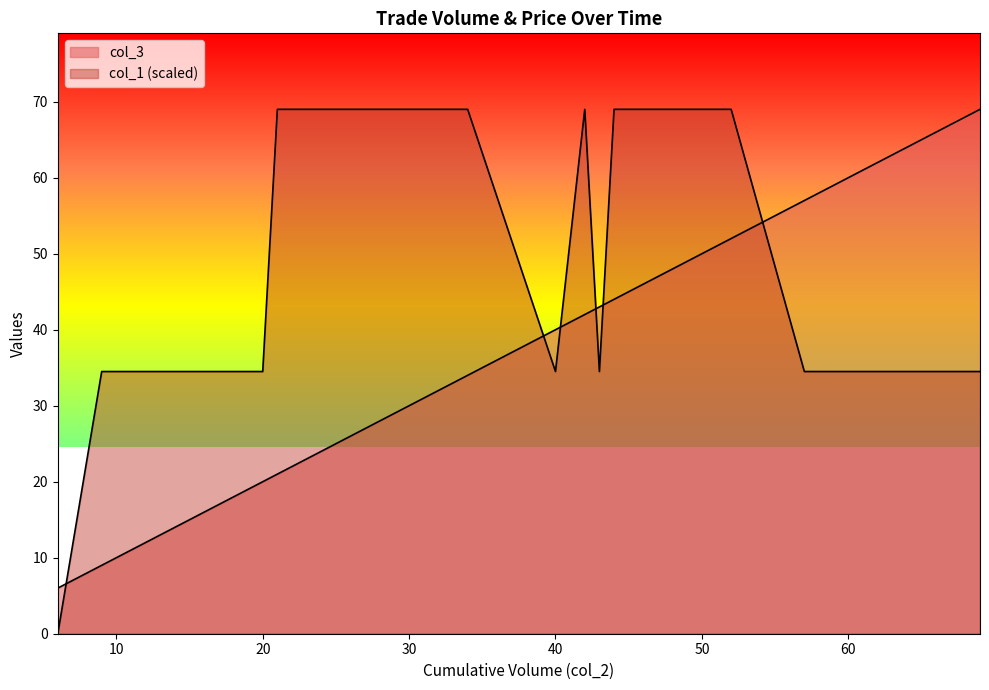

How many values in col_1 are above zero?

34